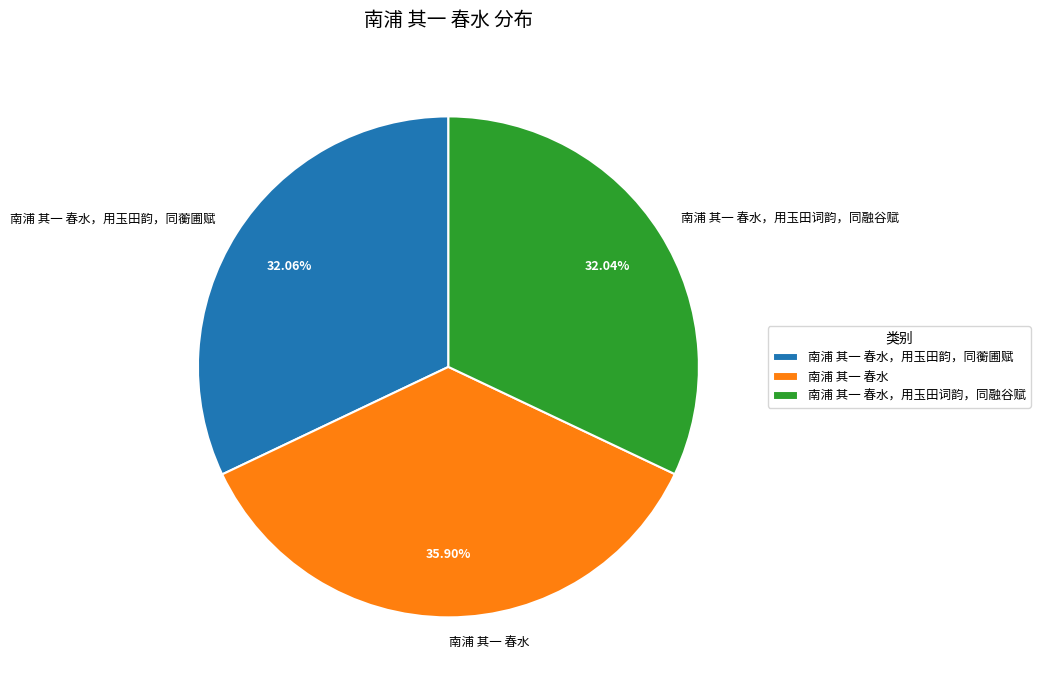

What portion of the pie excludes 南浦 其一 春水，用玉田韵，同蘅圃赋?

67.9%